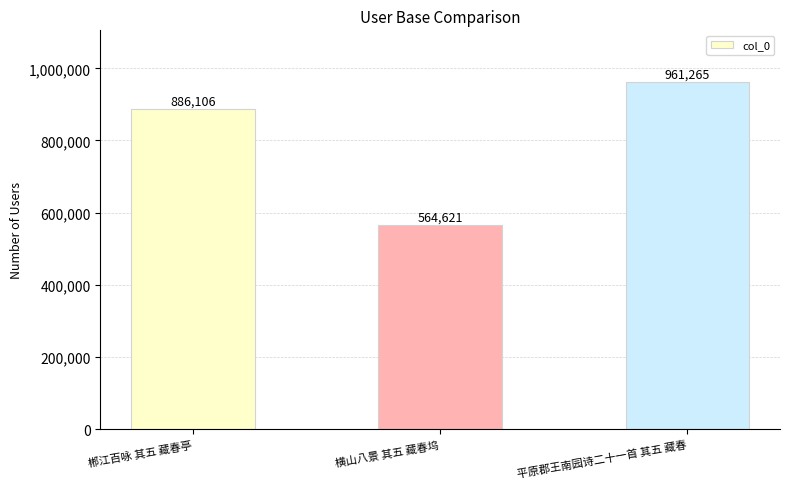

The chart shows a value of 961265 at 平原郡王南园诗二十一首 其五 藏春. True or false?

True